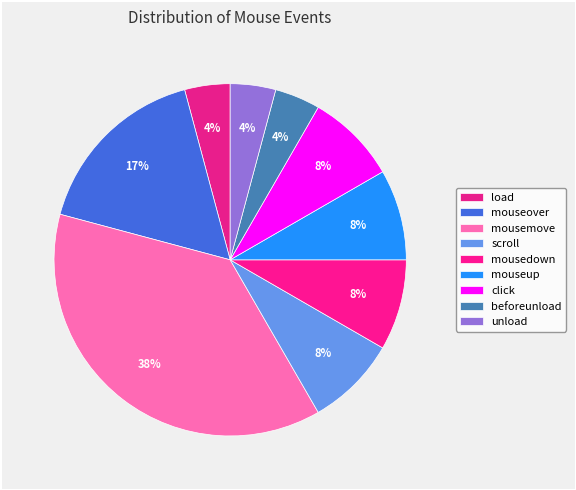

Is there any slice that represents more than half of the pie?

No